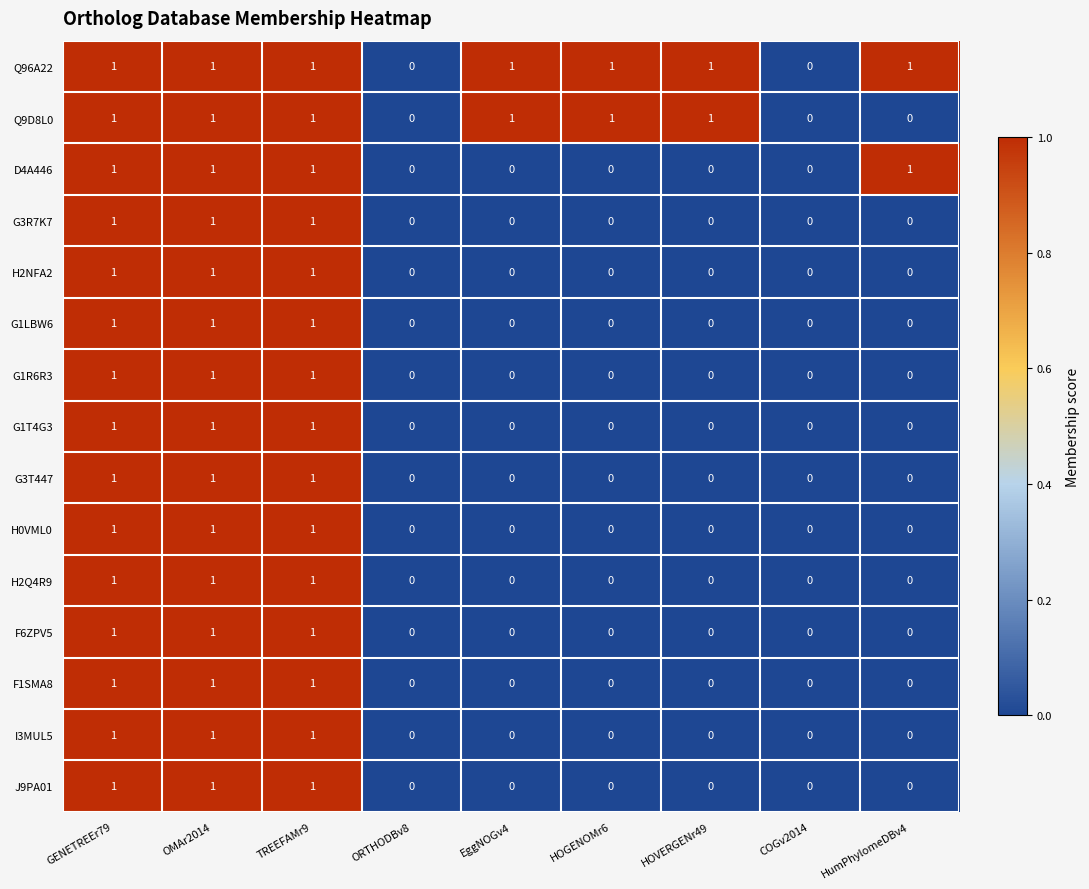

The Q96A22 series shows 1 at OMAr2014. True or false?

True